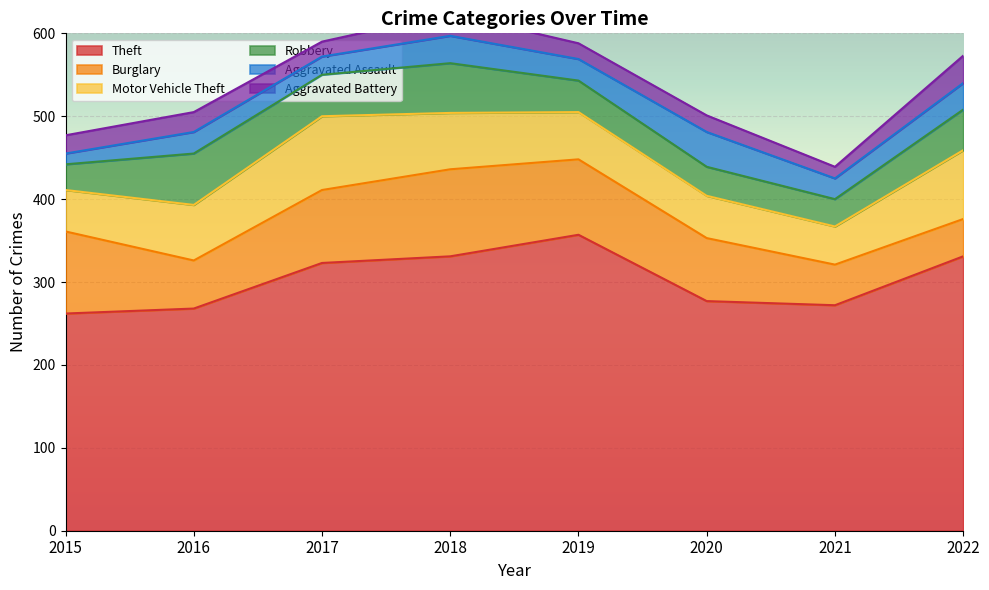

What is the sum of all Robbery values?

358